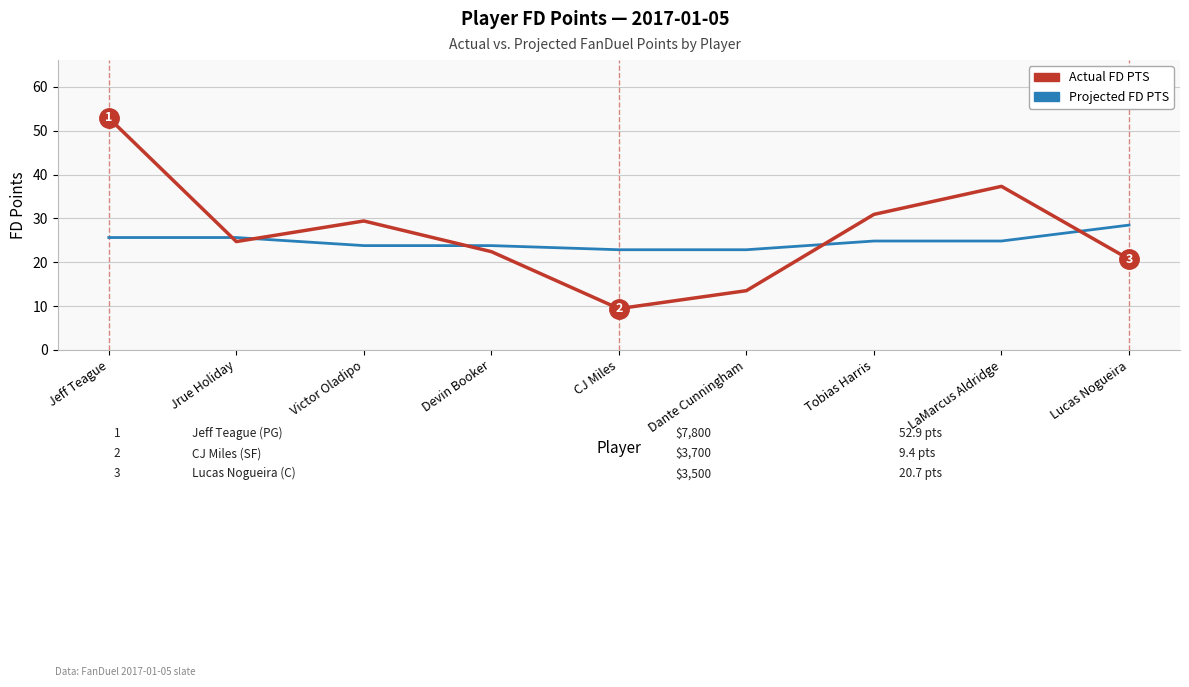

What position from the right is Victor Oladipo?

7